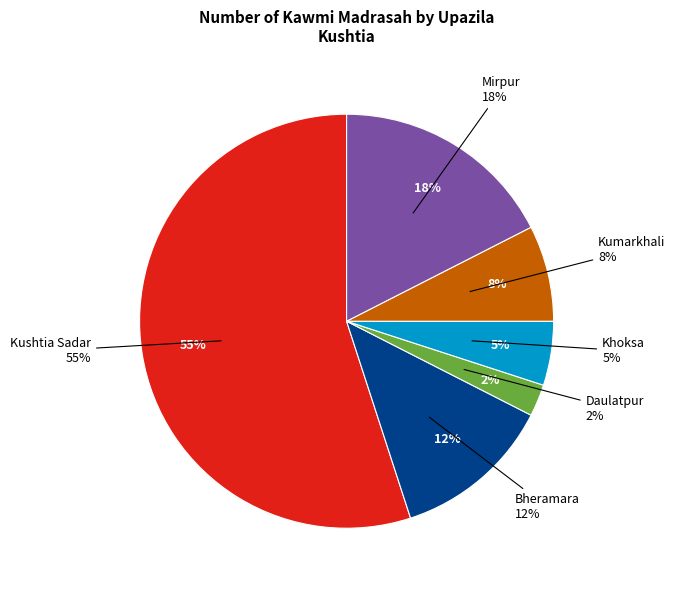

To the nearest percent, what portion does Daulatpur represent?

2%